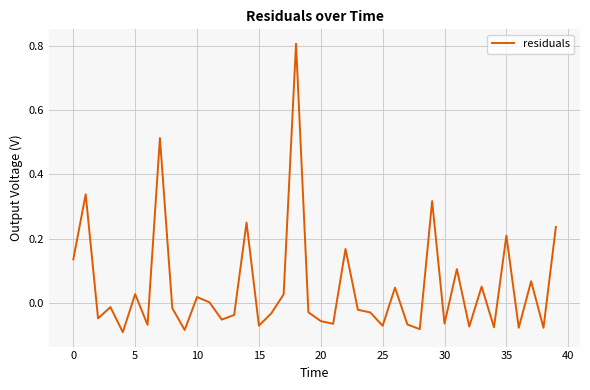

What is the maximum value shown in the chart?

0.8